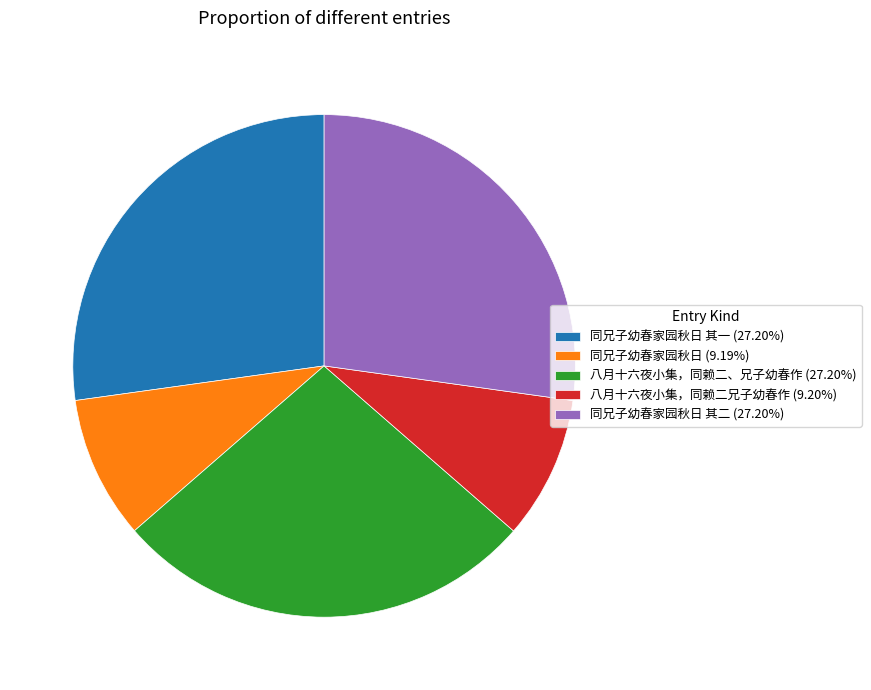

Combined, do 八月十六夜小集，同赖二兄子幼春作 (9.20%) and 同兄子幼春家园秋日 其二 (27.20%) account for over 50%?

No